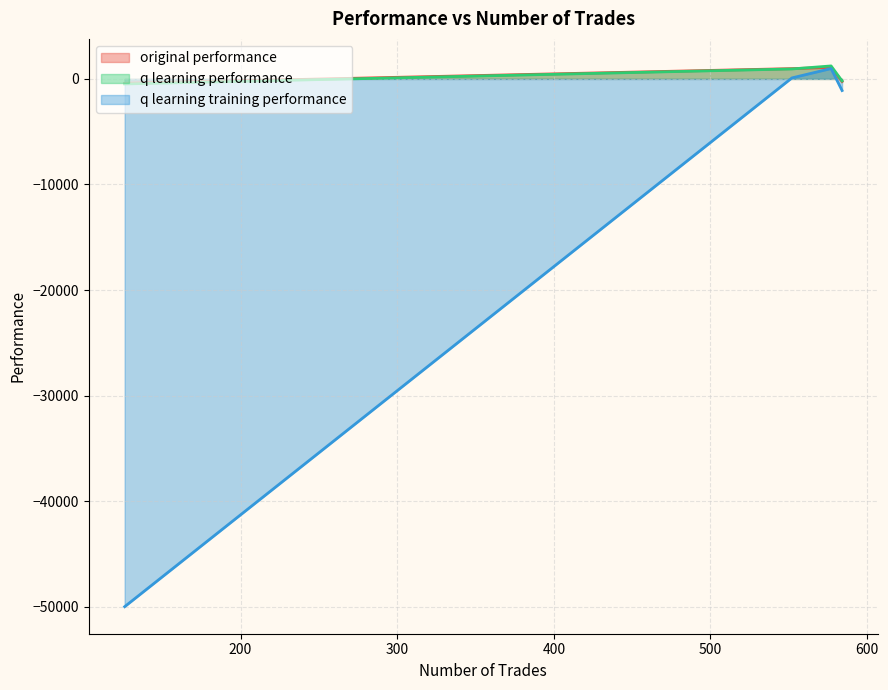

What is the value of the original performance point at the 2nd from the left?

1090.9